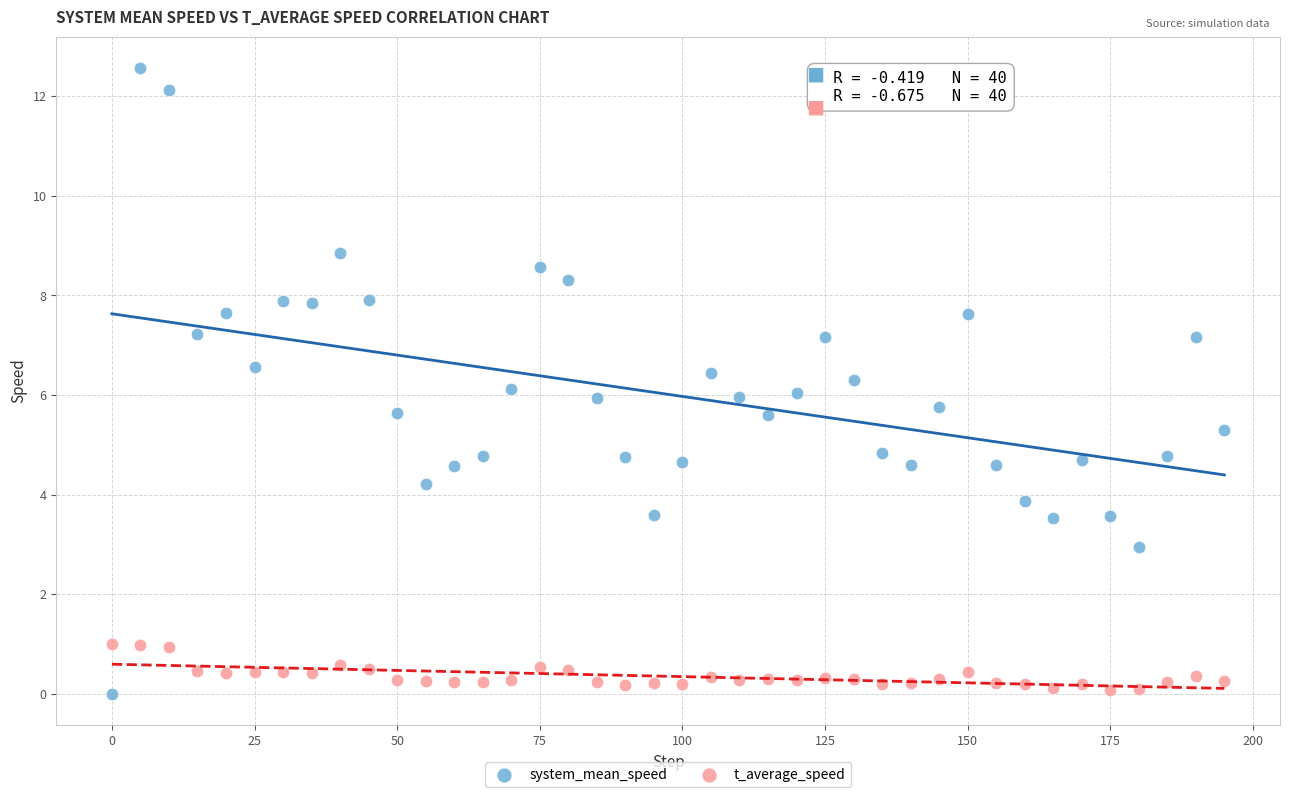

Across all data points, what is the range of X values (max minus min)?

195.0